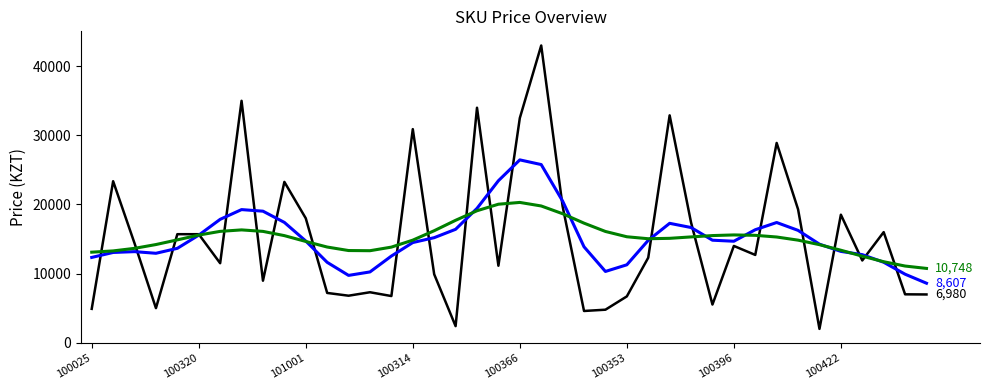

What is the greatest value displayed?

43000.0